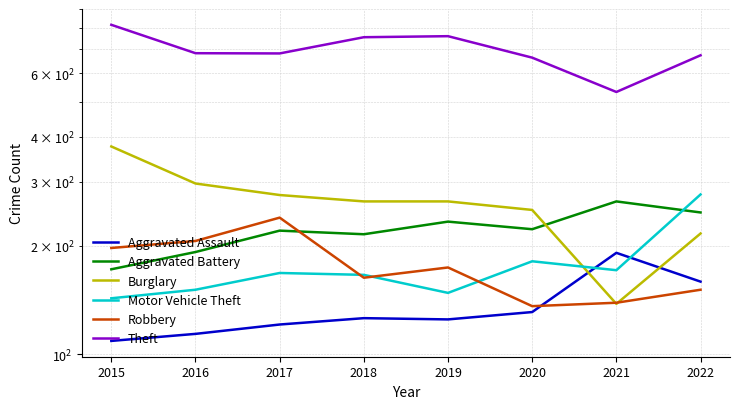

At how many categories does at least one series exceed 714?

3